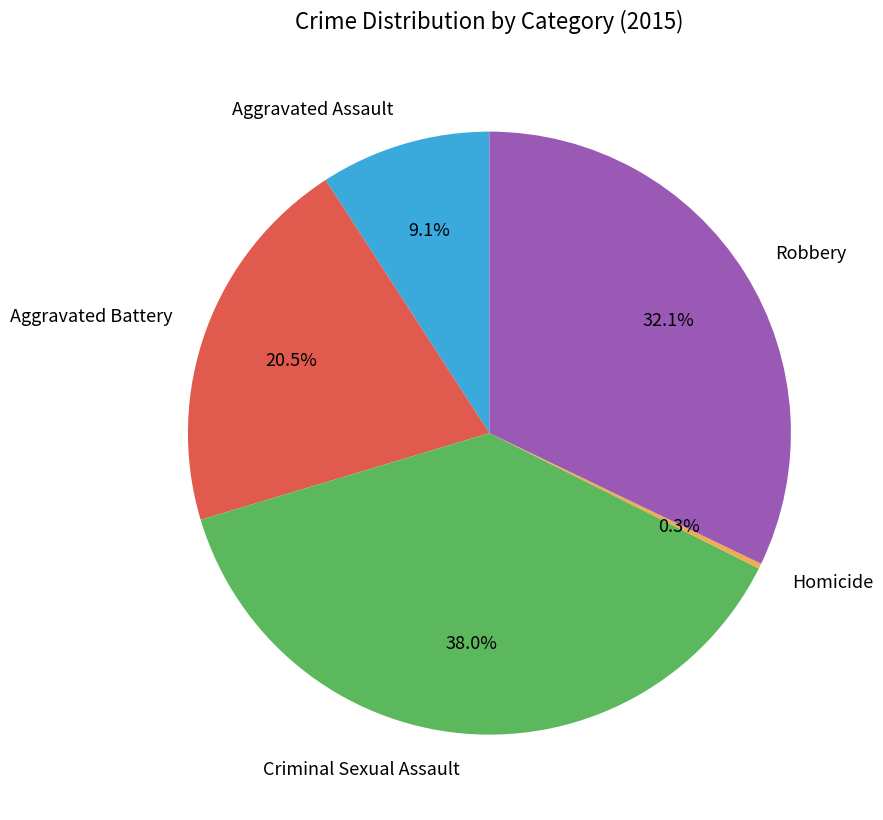

Is the sum of Robbery and Aggravated Assault greater than half?

No